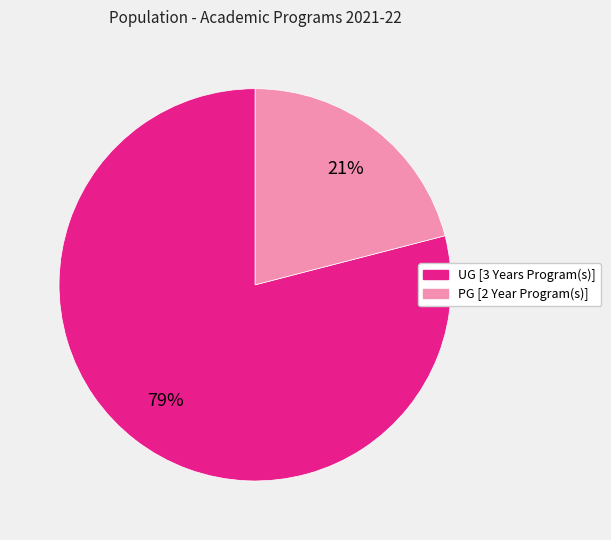

Combined, do PG [2 Year Program(s)] and UG [3 Years Program(s)] account for over 50%?

Yes